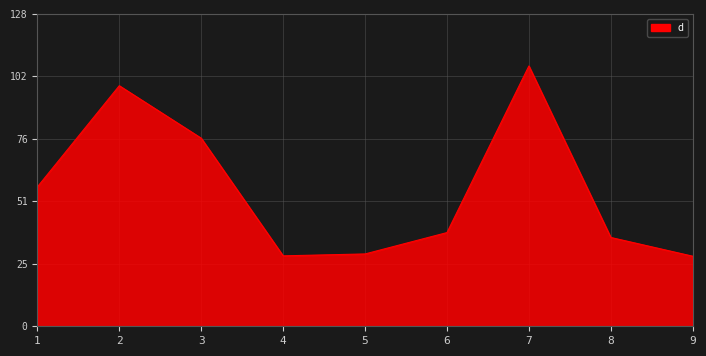

At which label does the data first exceed 38?

1